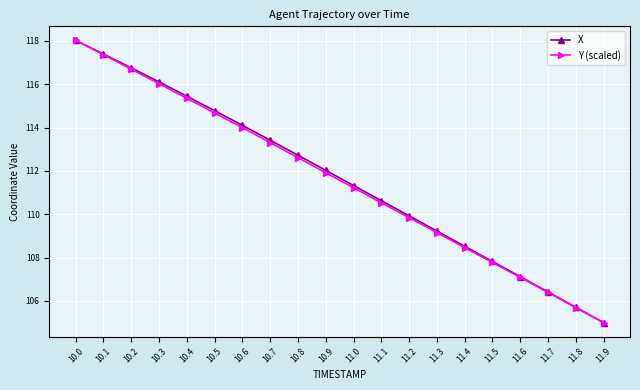

Reading left to right, extract all data points from this chart.

X: 10.0=118.0	10.1=117.4	10.2=116.8	10.3=116.1	10.4=115.4	10.5=114.8	10.6=114.1	10.7=113.4	10.8=112.7	10.9=112.0	11.0=111.3	11.1=110.6	11.2=109.9	11.3=109.2	11.4=108.5	11.5=107.8	11.6=107.1	11.7=106.4	11.8=105.7	11.9=105.0
Y (scaled): 10.0=118.0	10.1=117.4	10.2=116.7	10.3=116.0	10.4=115.3	10.5=114.7	10.6=114.0	10.7=113.3	10.8=112.6	10.9=111.9	11.0=111.2	11.1=110.5	11.2=109.8	11.3=109.2	11.4=108.5	11.5=107.8	11.6=107.1	11.7=106.4	11.8=105.7	11.9=105.0